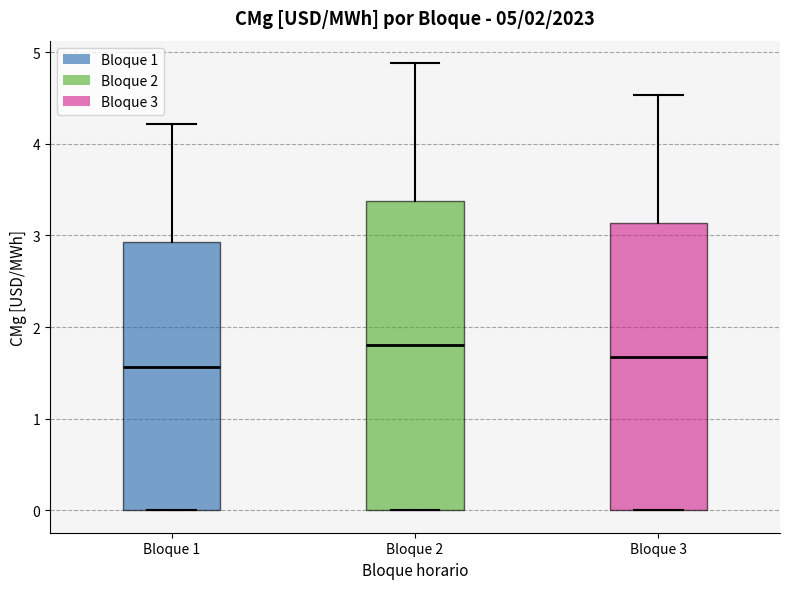

Which box's median line is the lowest?

Bloque 1